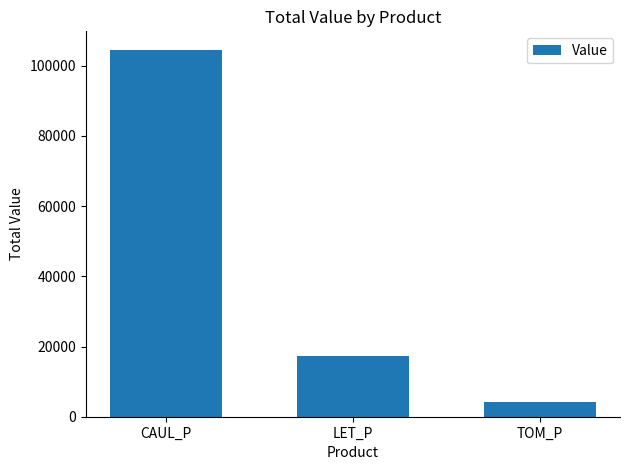

Approximately how many times larger is the value at LET_P compared to TOM_P?

4.0